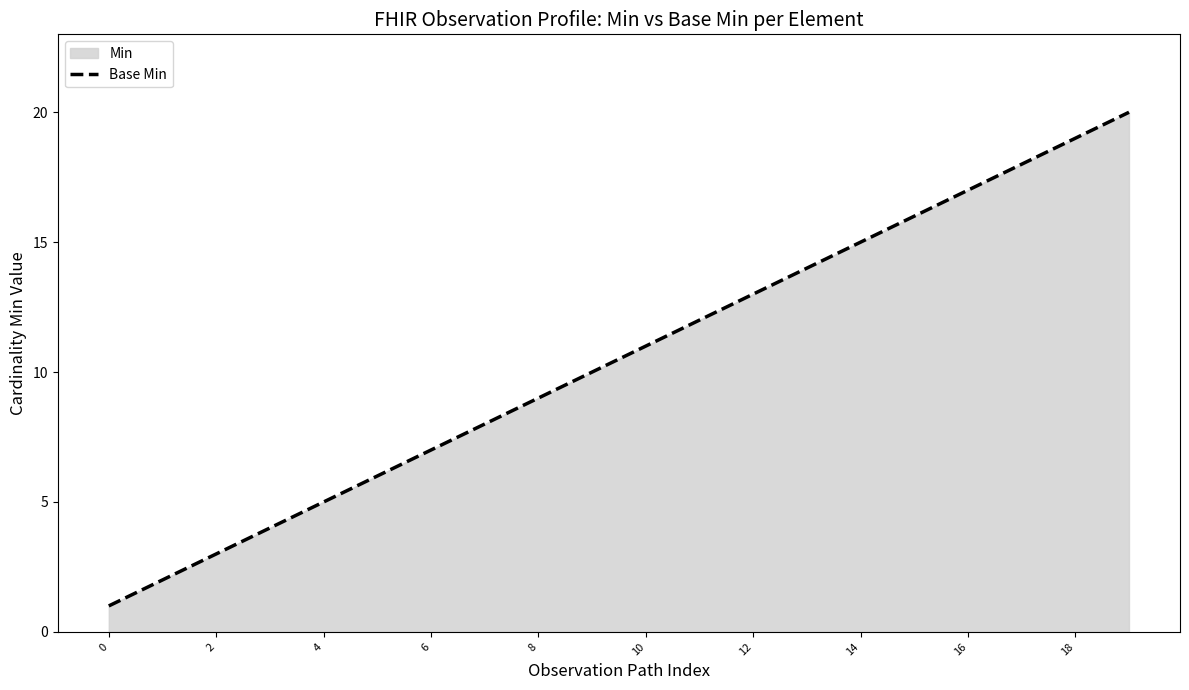

Reading right to left, transcribe all the data shown in this chart.

20	19	18	17	16	15	14	13	12	11	10	9	8	7	6	5	4	3	2	1